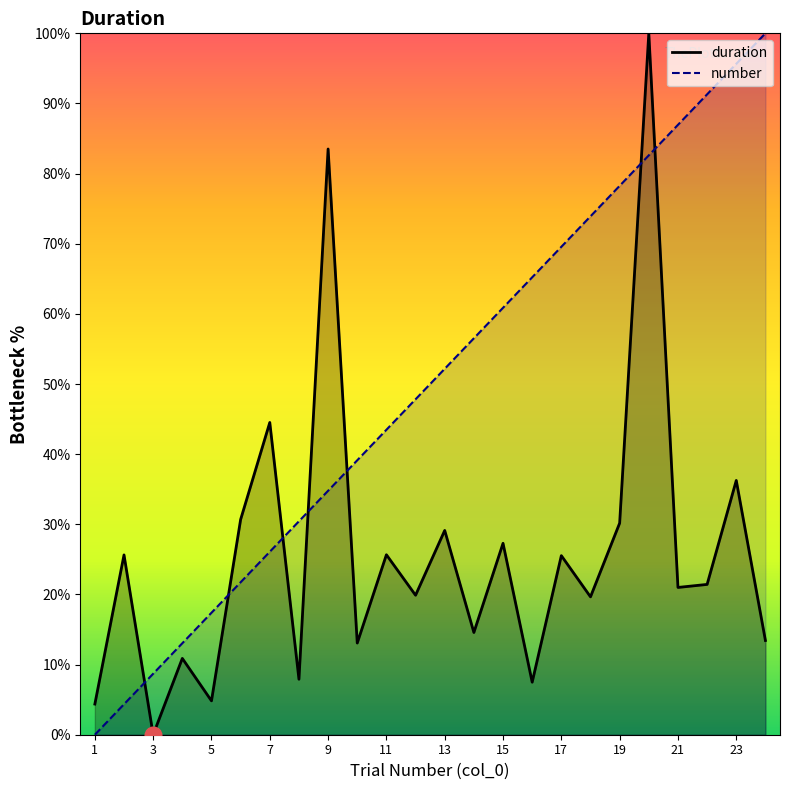

How many intersections are there between number and duration?

7